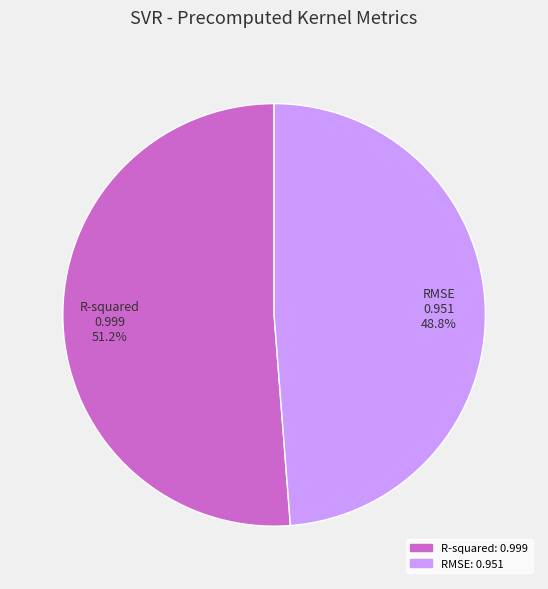

Is there any slice that represents more than half of the pie?

Yes